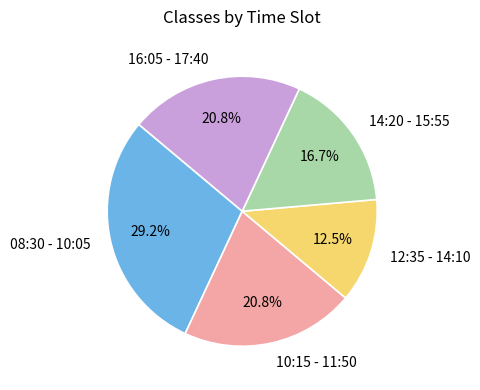

The 08:30 - 10:05 slice represents 29% of the pie. True or false?

True